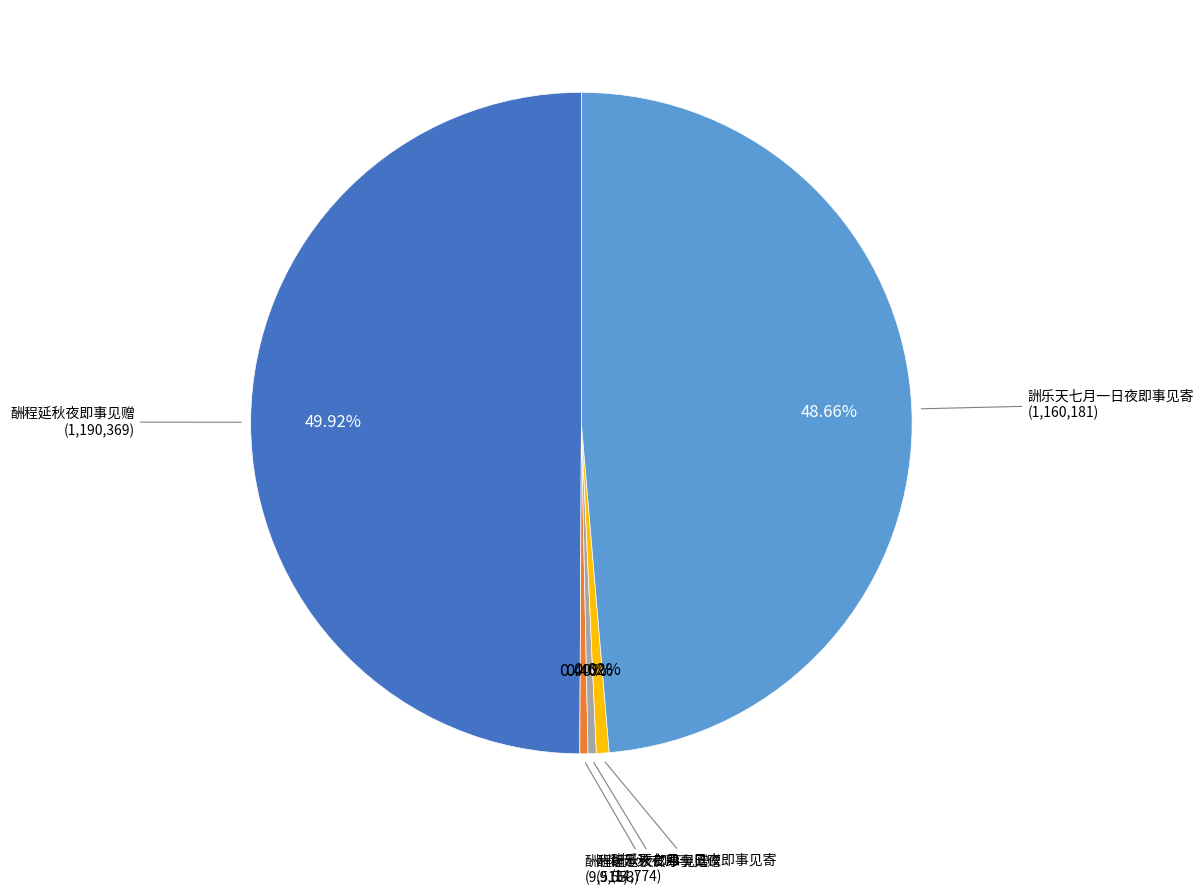

How many slices are in this pie chart?

5